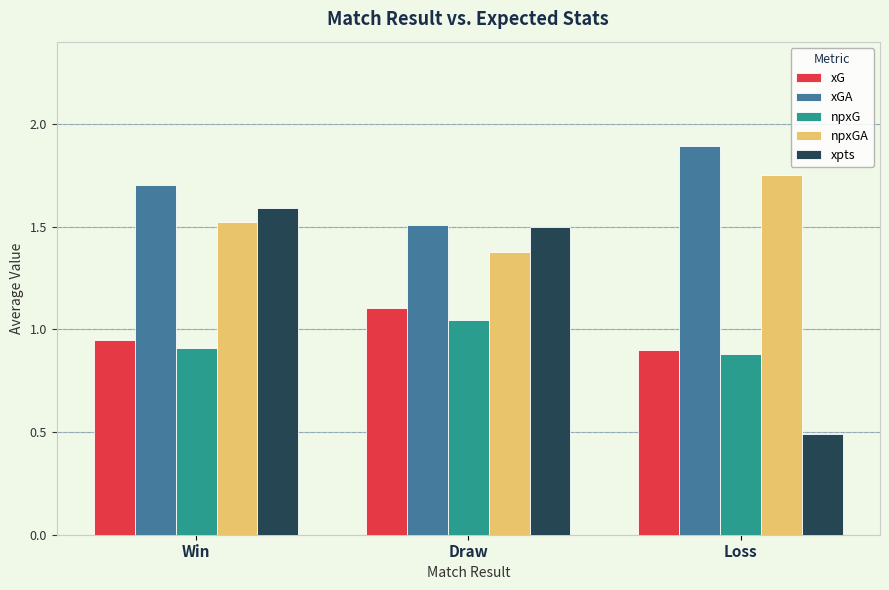

What is the difference between the maximum and minimum values in the xpts series?

1.1